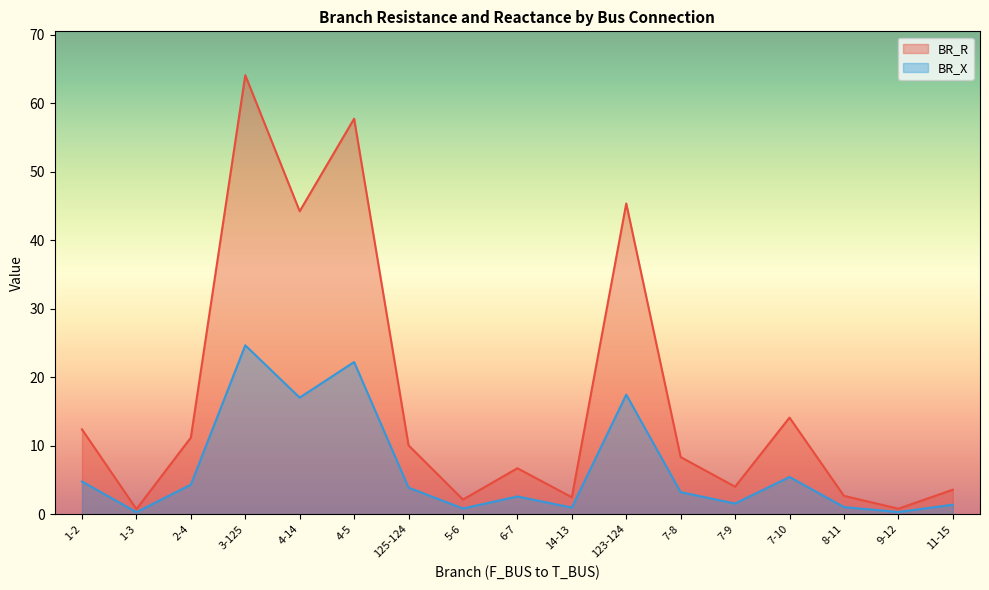

What are all the series names shown in the legend?

BR_R, BR_X